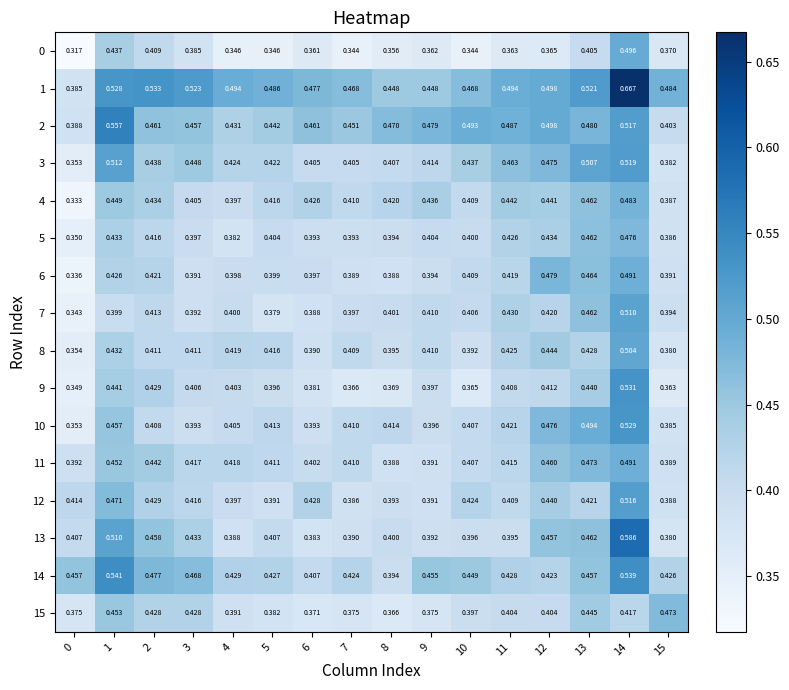

Is the value of 13 at 5 greater than the value of 15 at 0?

Yes